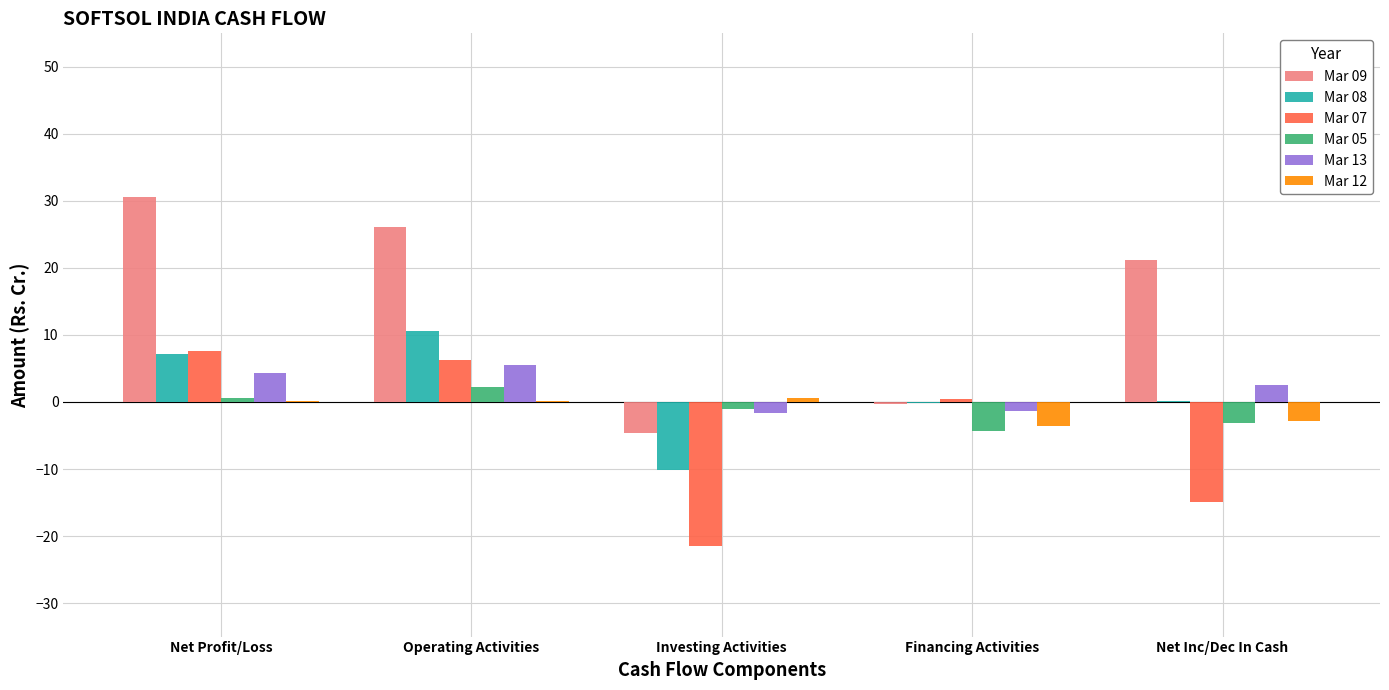

What is the sum of all Mar 05 values?

-5.8